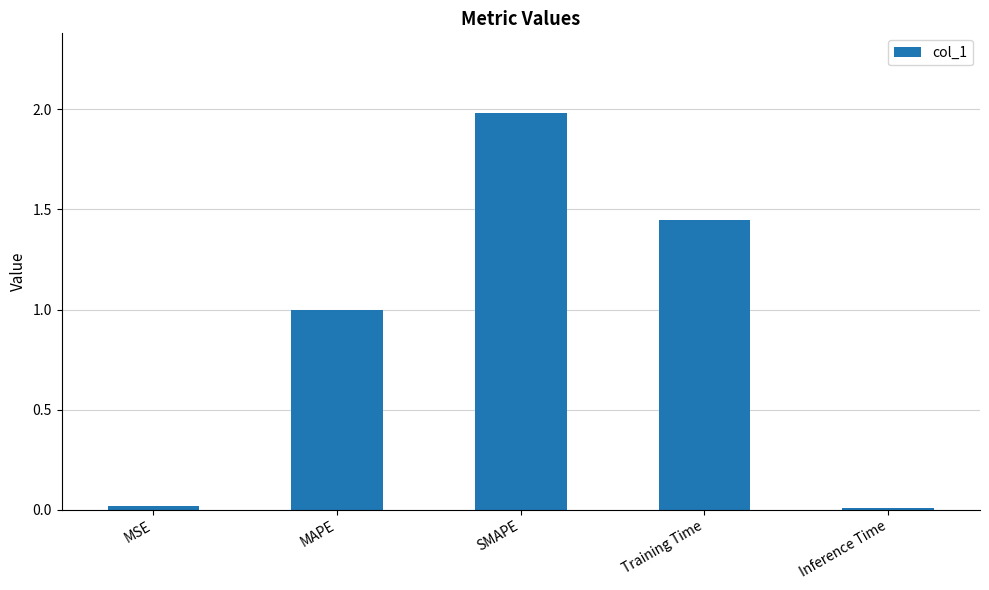

What is the maximum value shown in the chart?

2.0